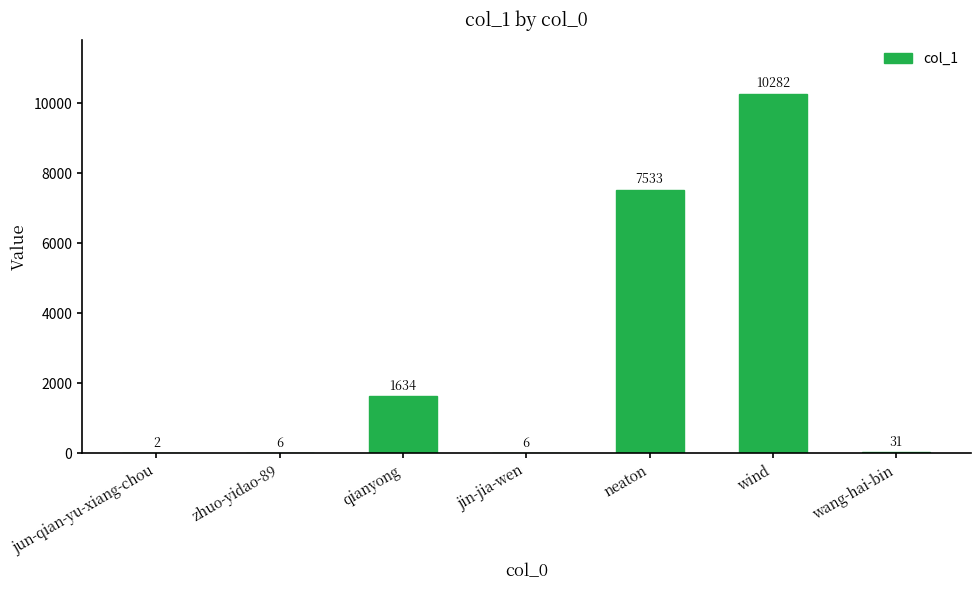

What is the change in value from jin-jia-wen to wind?

+10276